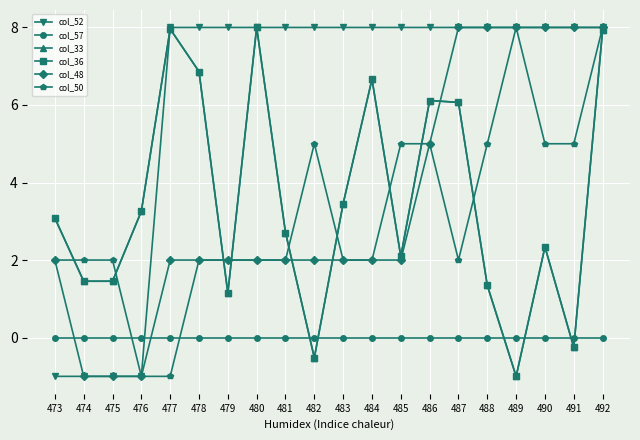

True or false: col_57 has a value of 0.0 at 490.

True